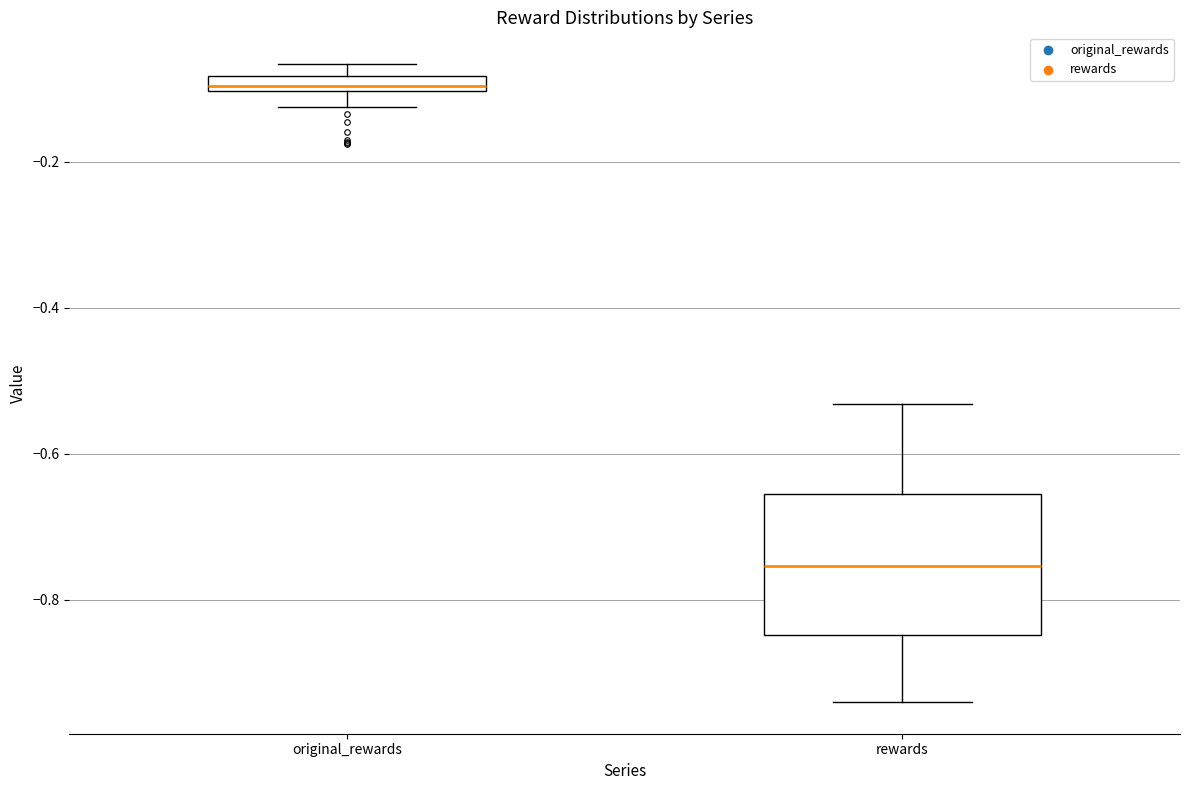

Which box's median line is the highest?

original_rewards